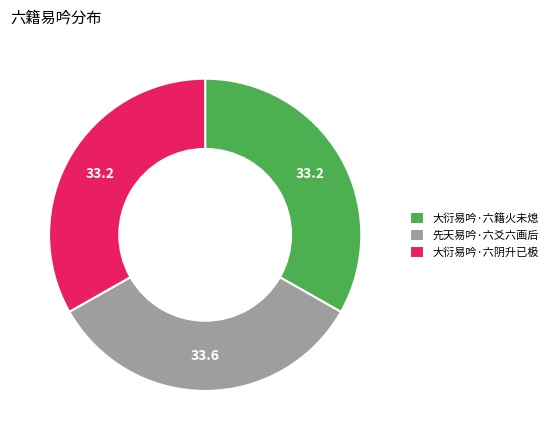

The 大衍易吟·六籍火未熄 slice represents 33% of the pie. True or false?

True